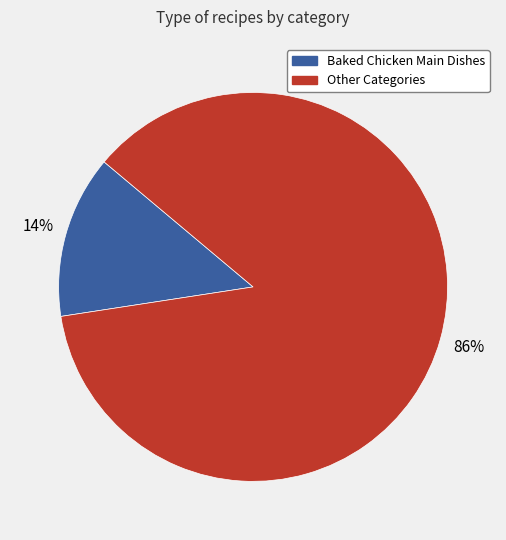

Is there any slice that represents more than half of the pie?

Yes